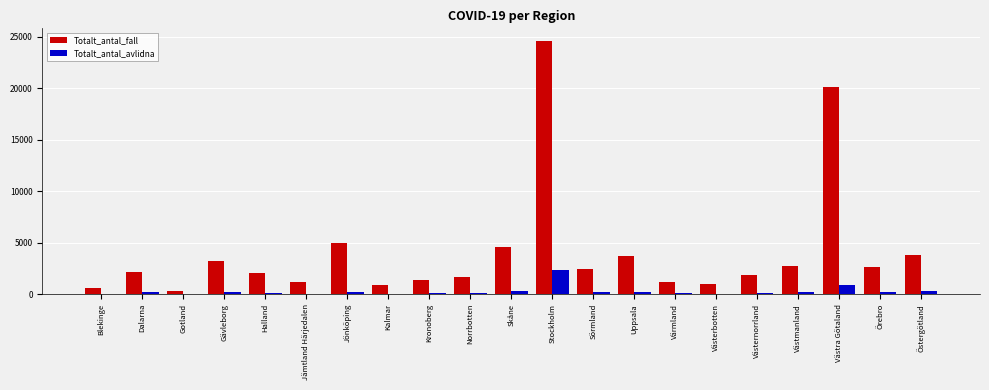

Are the bars grouped side by side (vs. stacked)?

Yes